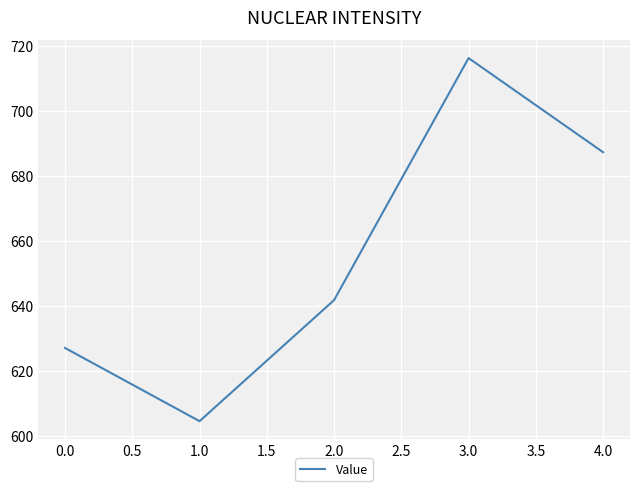

What is the average value?

655.3